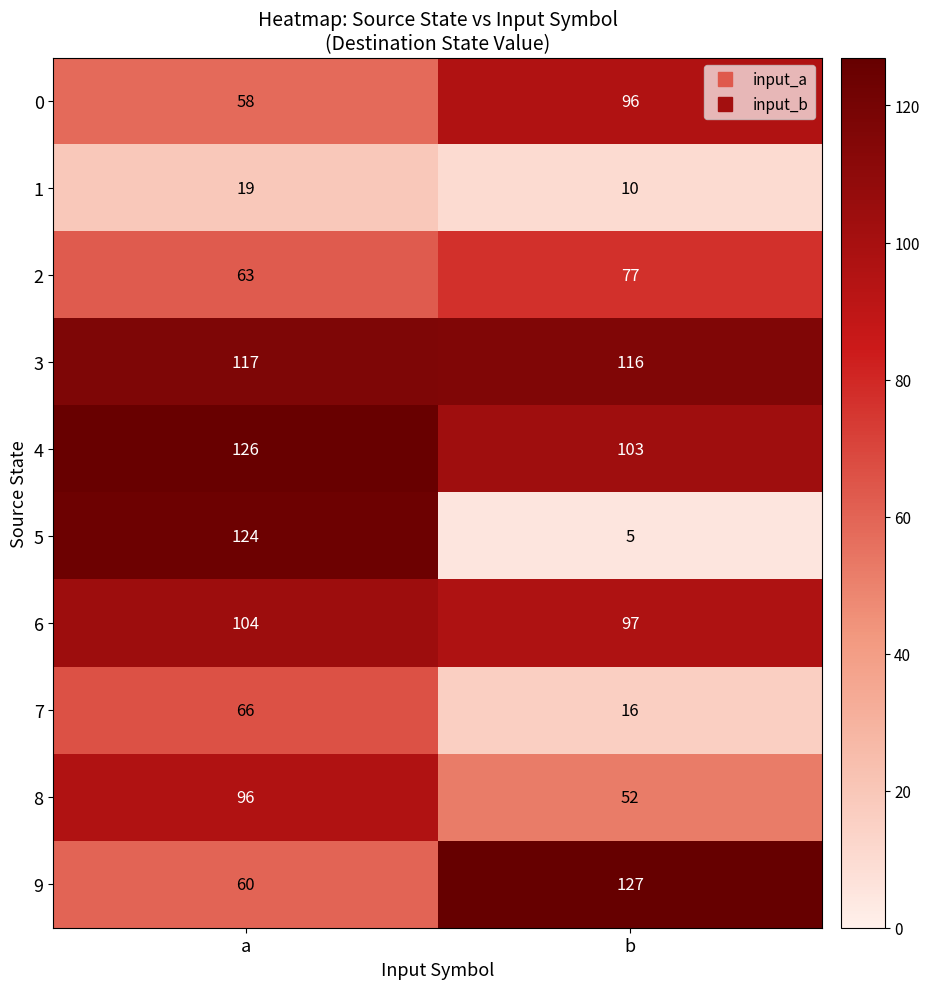

Which series has the largest range (max minus min)?

5